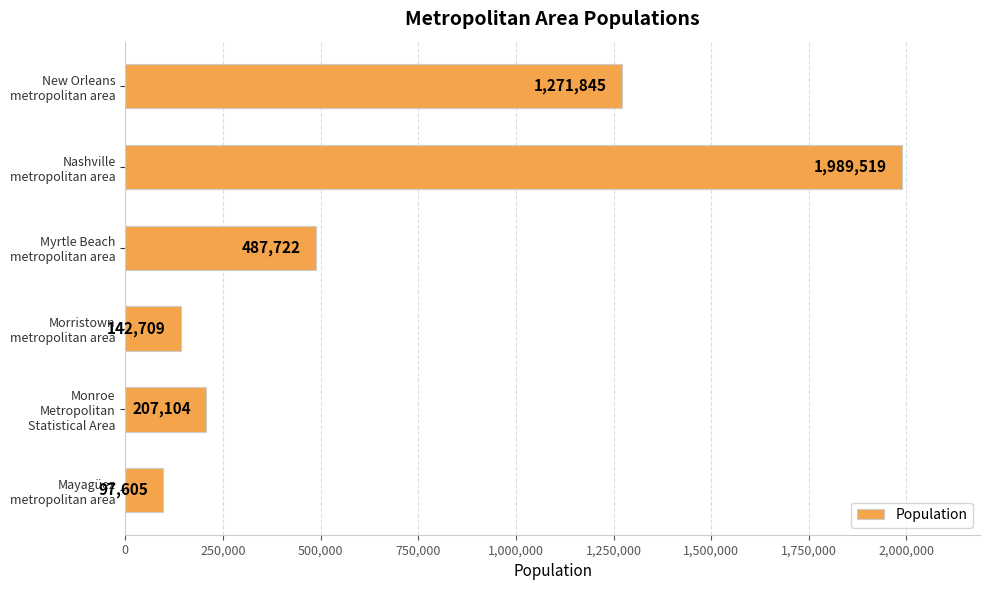

Which label corresponds to the largest value in the chart?

Nashville
metropolitan area